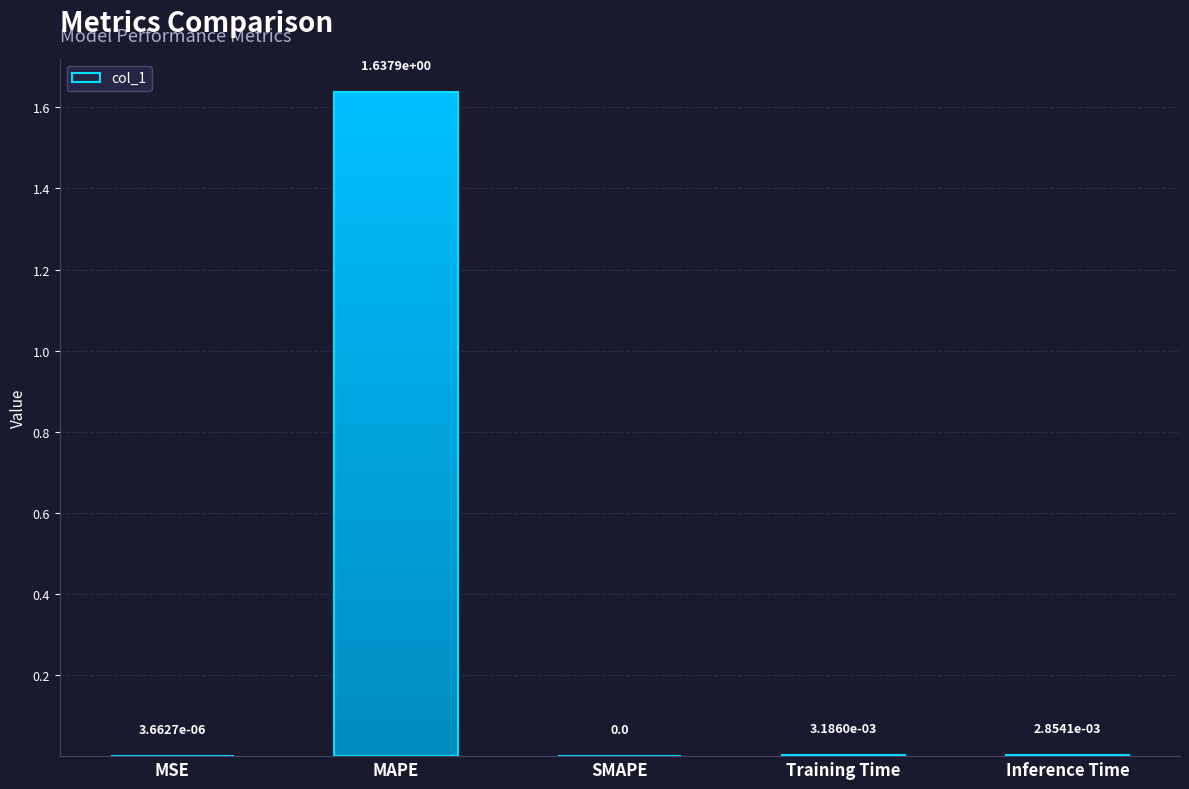

List the labels in order of value, largest first.

MAPE, Training Time, Inference Time, SMAPE, MSE